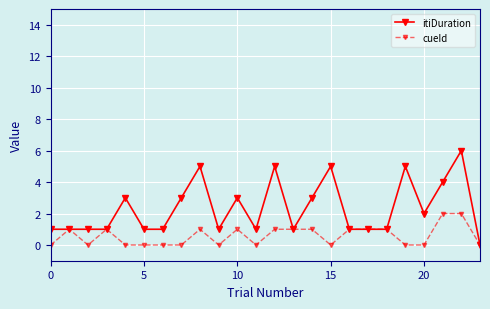

Which series has the largest total across all categories?

itiDuration